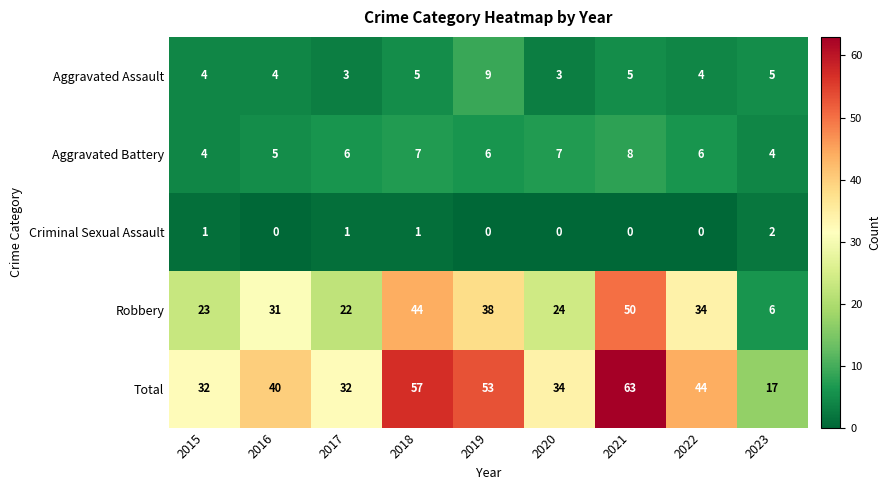

What is the average value of the Aggravated Battery series?

6